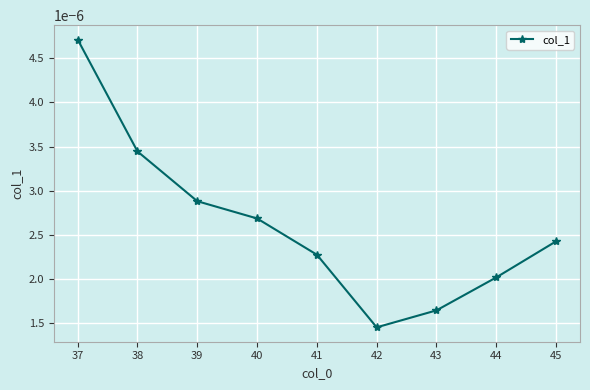

How many lines are shown in the chart?

1